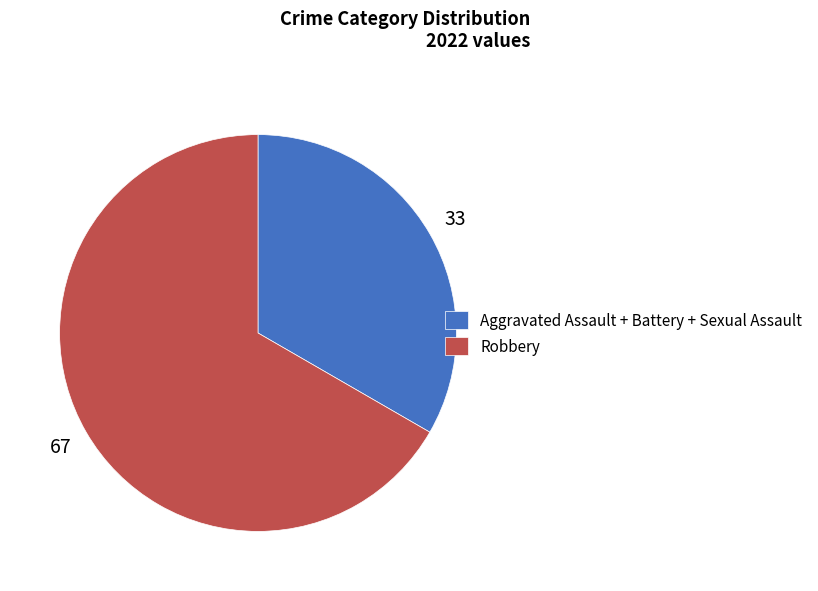

What is the majority slice?

Robbery